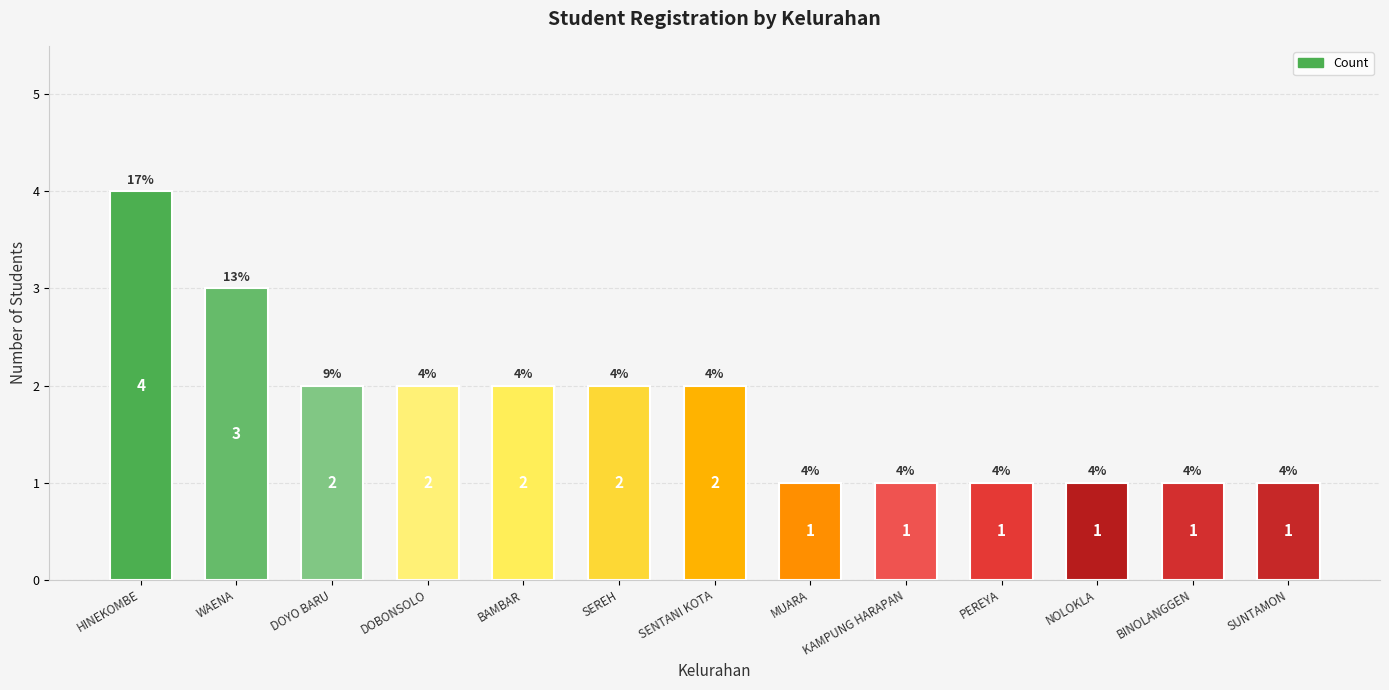

True or false: the data shows 0 at SENTANI KOTA.

False